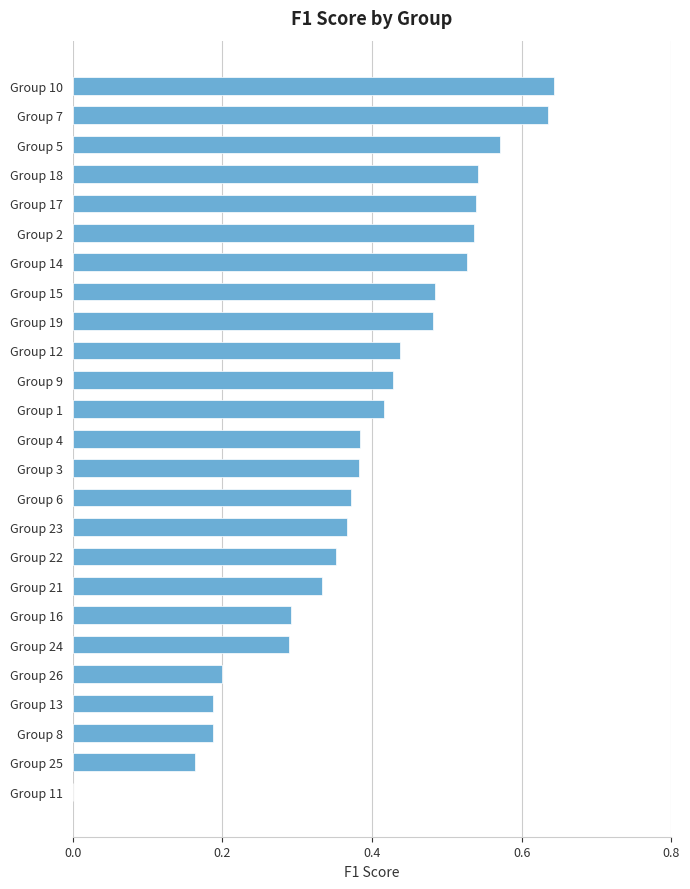

Which has a higher value, Group 5 or Group 9?

Group 5